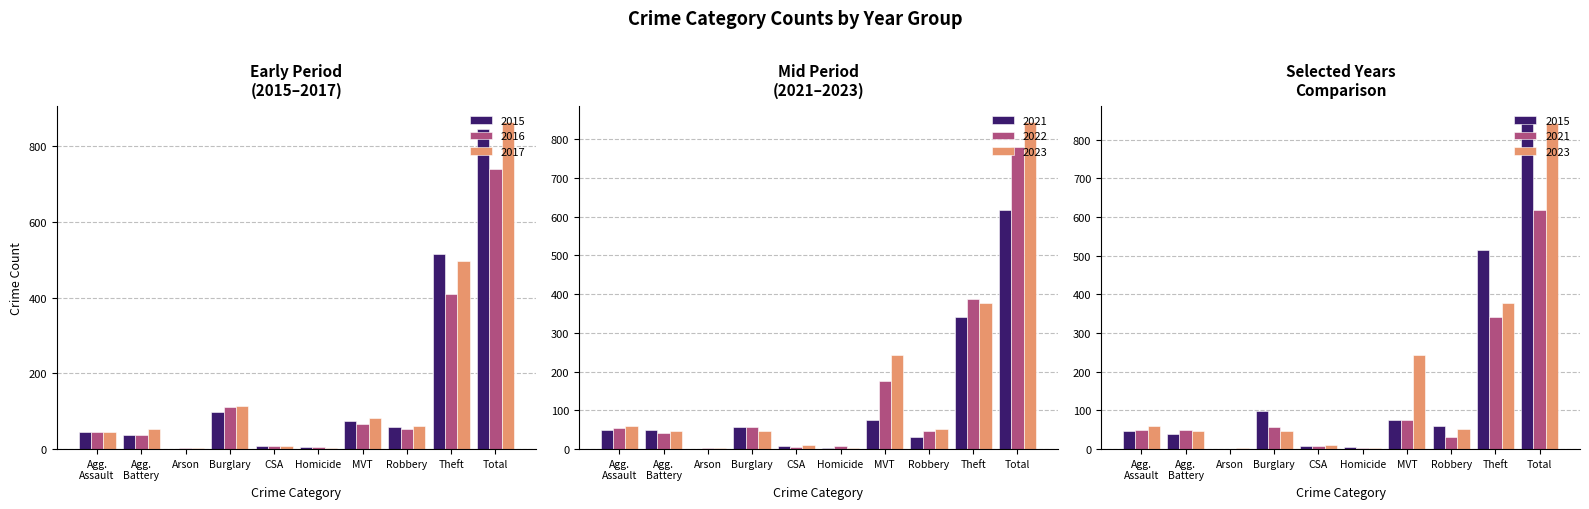

Which has a higher value, Total or Agg. Battery?

Total